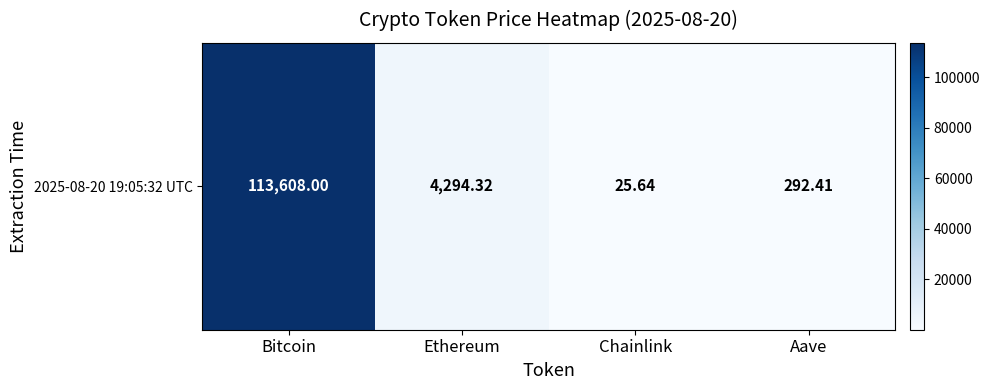

What is the change in value from Bitcoin to Chainlink?

-113582.4